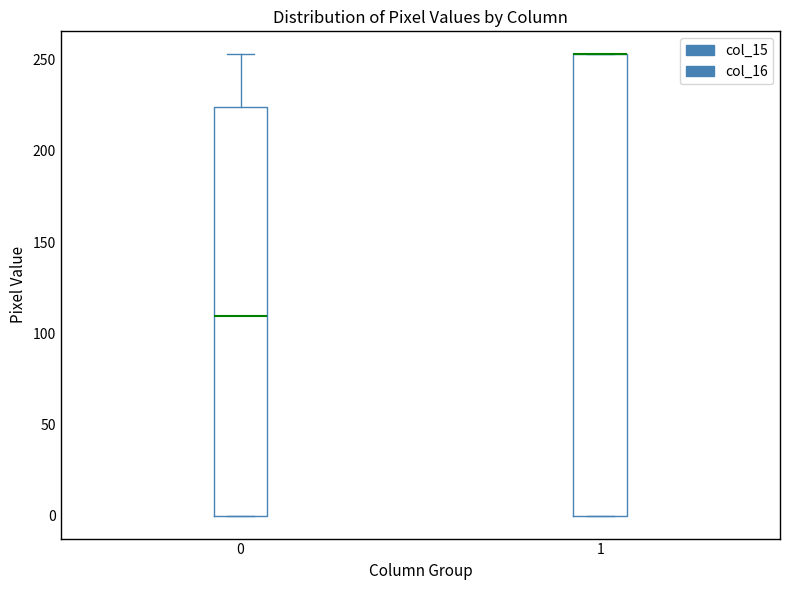

Reading left to right, read every box against the y-axis: the position of its median line, the range the box covers, and the ends of its whiskers. The values are not printed on the chart, so give them approximately, as read against the axis.

0: median 110, box 0 to 225, whiskers 0 to 255
1: median 255 (drawn on the box's upper edge), box 0 to 255, whiskers 0 to 255